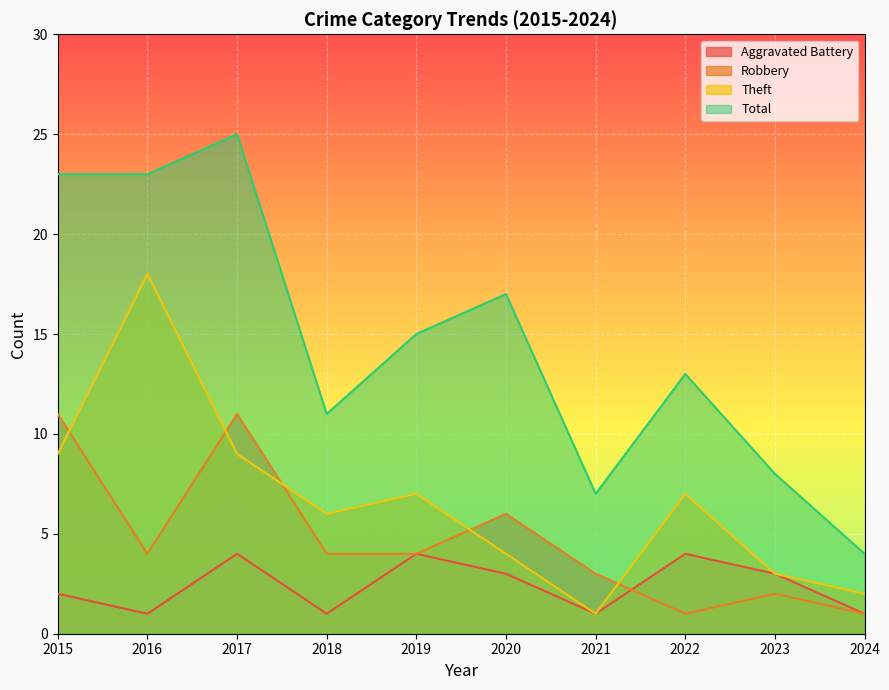

True or false: Robbery and Total intersect in this chart.

False